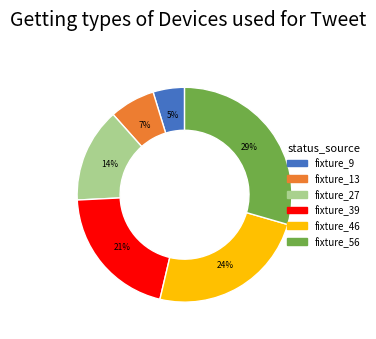

To the nearest percent, what is the average slice percentage?

17%